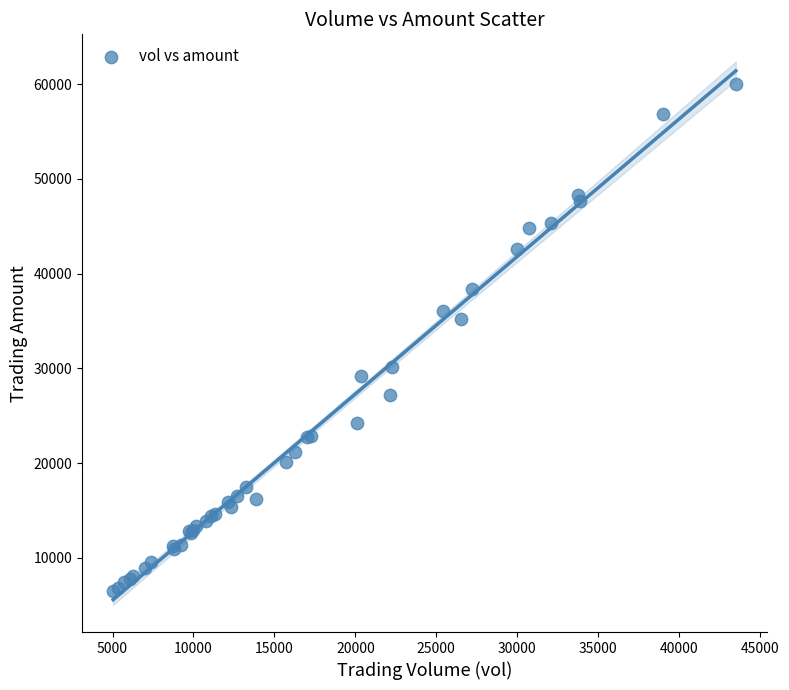

What Y value in the scatter plot is closest to 33250?

35252.7